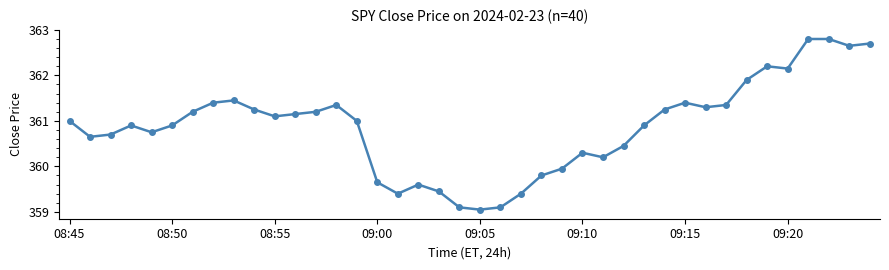

What is the greatest value displayed?

362.8